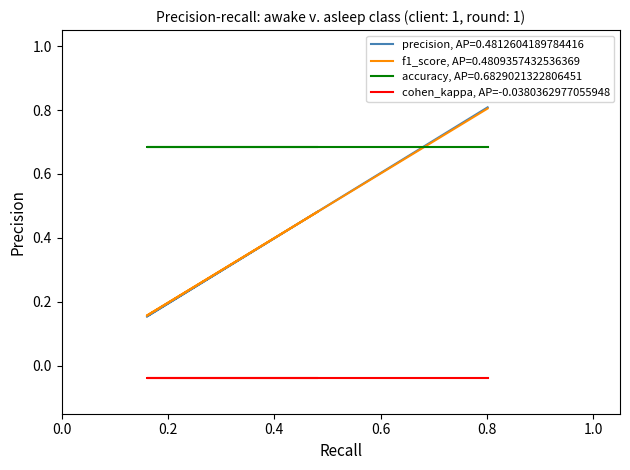

Is the value of recall at asleep greater than the value of f1_score at awake?

No